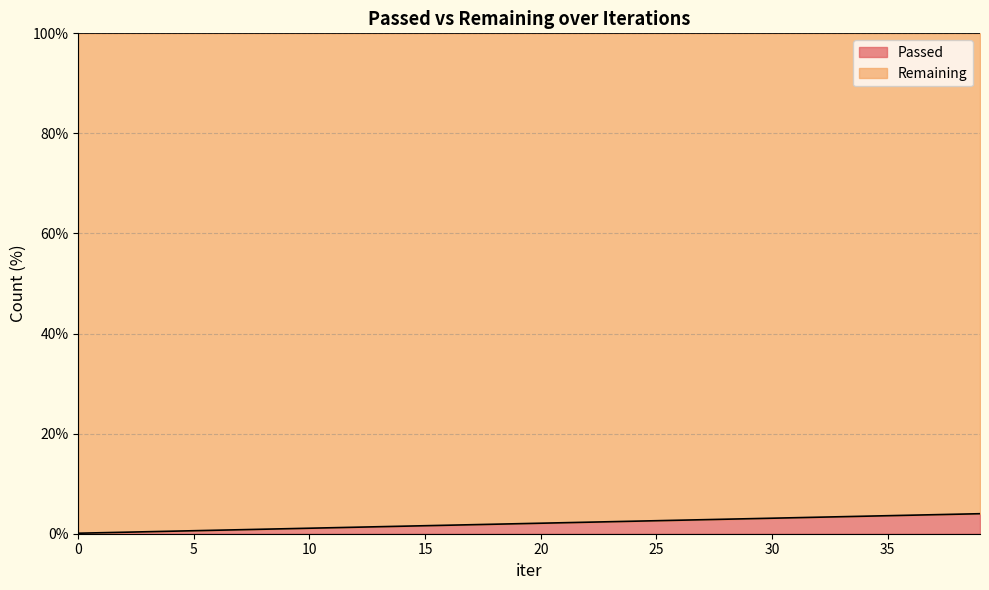

Which category has the highest value across all series?

39